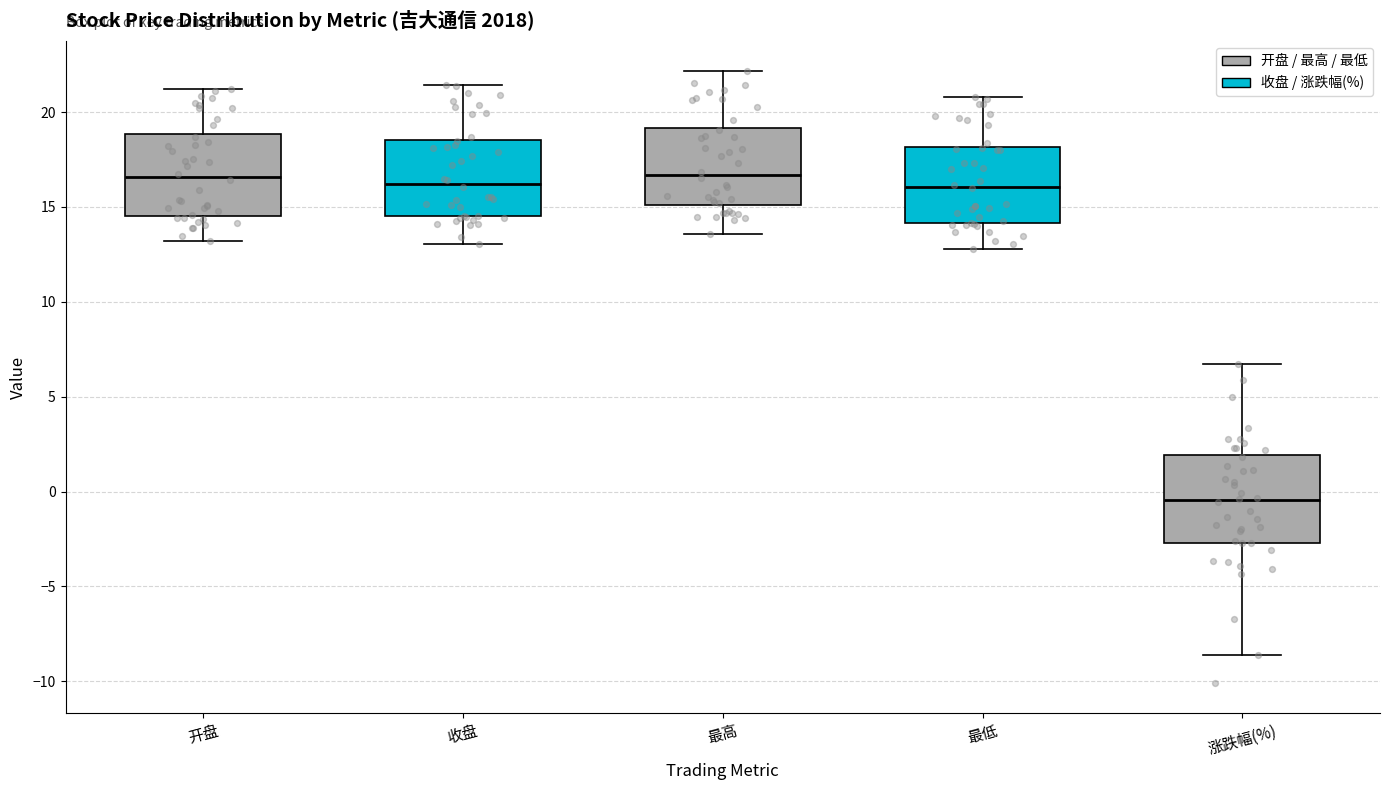

Reading left to right, transcribe this box plot: for each box, give where its median line is, the range the box spans, and where its two whiskers end, as read against the y-axis. The values are not printed on the chart, so give them approximately, as read against the axis.

开盘: median 16.5, box 14.5 to 19.0, whiskers 13.0 to 21.0
收盘: median 16.0, box 14.5 to 18.5, whiskers 13.0 to 21.5
最高: median 16.5, box 15.0 to 19.0, whiskers 13.5 to 22.0
最低: median 16.0, box 14.0 to 18.0, whiskers 13.0 to 21.0
涨跌幅(%): median -0.5, box -2.5 to 2.0, whiskers -8.5 to 6.5